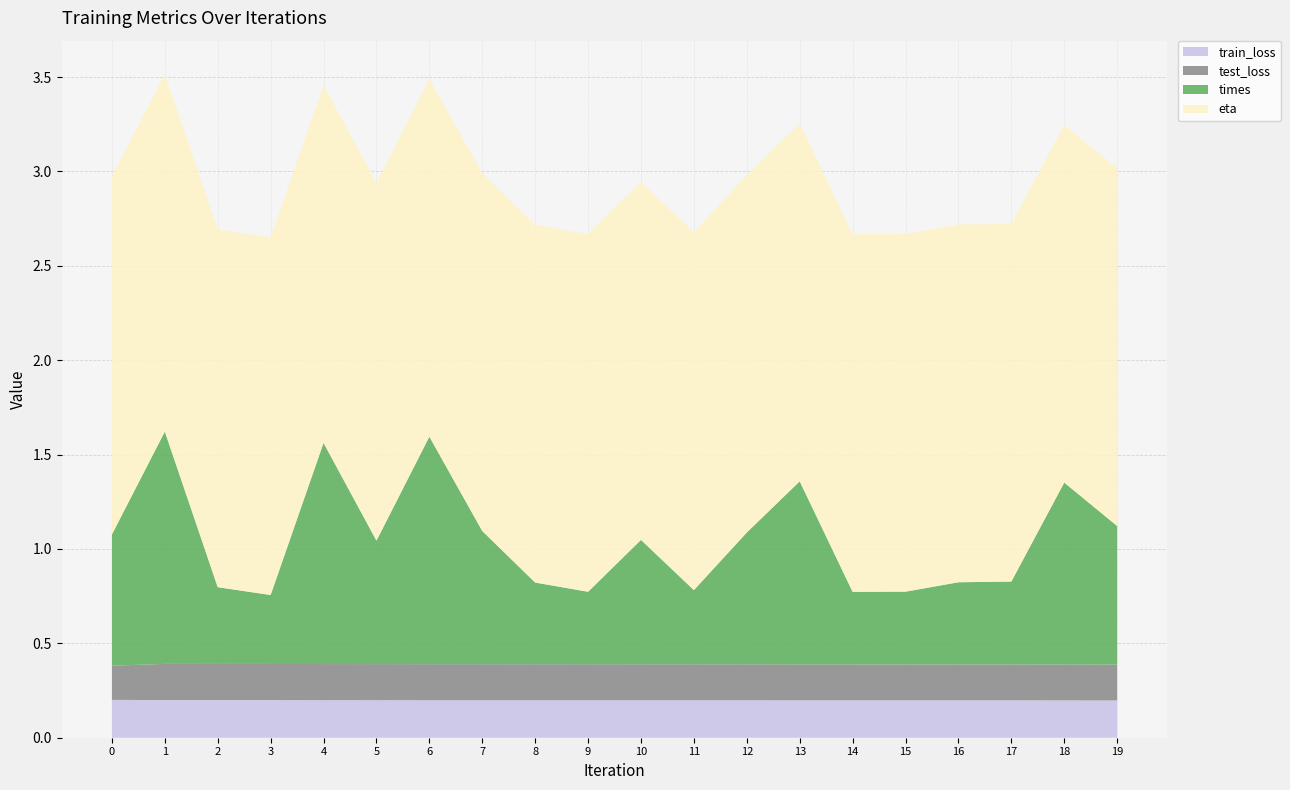

Reading left to right, what are all the values shown in this chart?

train_loss: 0=0.2	1=0.2	2=0.2	3=0.2	4=0.2	5=0.2	6=0.2	7=0.2	8=0.2	9=0.2	10=0.2	11=0.2	12=0.2	13=0.2	14=0.2	15=0.2	16=0.2	17=0.2	18=0.2	19=0.2
test_loss: 0=0.2	1=0.2	2=0.2	3=0.2	4=0.2	5=0.2	6=0.2	7=0.2	8=0.2	9=0.2	10=0.2	11=0.2	12=0.2	13=0.2	14=0.2	15=0.2	16=0.2	17=0.2	18=0.2	19=0.2
times: 0=0.7	1=1.2	2=0.4	3=0.4	4=1.2	5=0.7	6=1.2	7=0.7	8=0.4	9=0.4	10=0.7	11=0.4	12=0.7	13=1.0	14=0.4	15=0.4	16=0.4	17=0.4	18=1.0	19=0.7
eta: 0=1.9	1=1.9	2=1.9	3=1.9	4=1.9	5=1.9	6=1.9	7=1.9	8=1.9	9=1.9	10=1.9	11=1.9	12=1.9	13=1.9	14=1.9	15=1.9	16=1.9	17=1.9	18=1.9	19=1.9